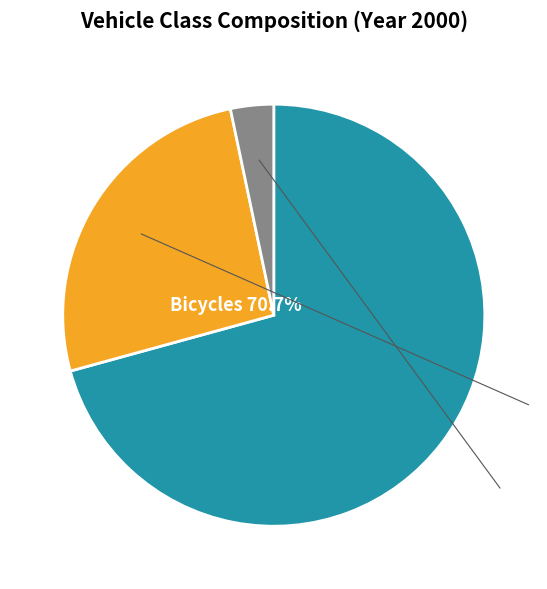

Between Cars and Utilitycars, which is larger?

Cars